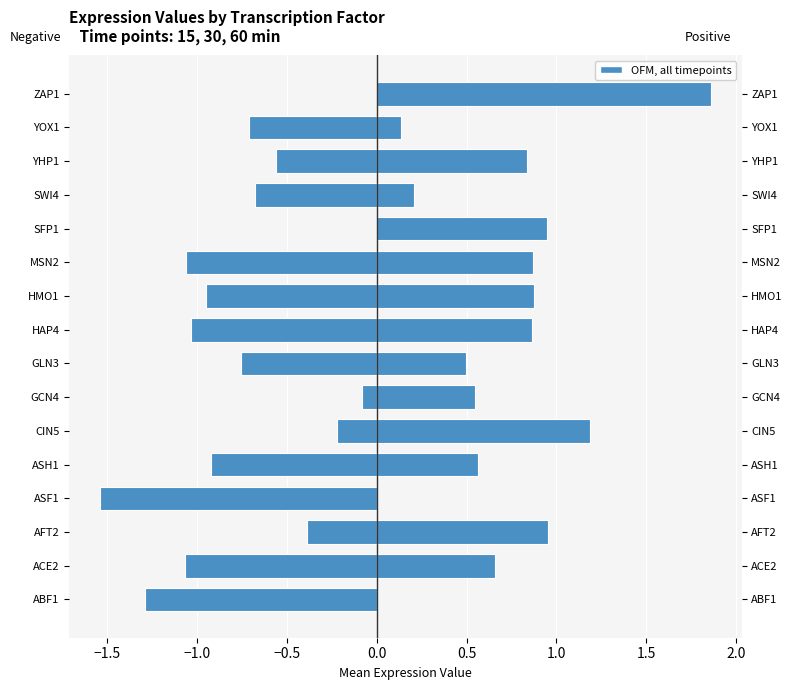

Are the bars grouped side by side (vs. stacked)?

Yes